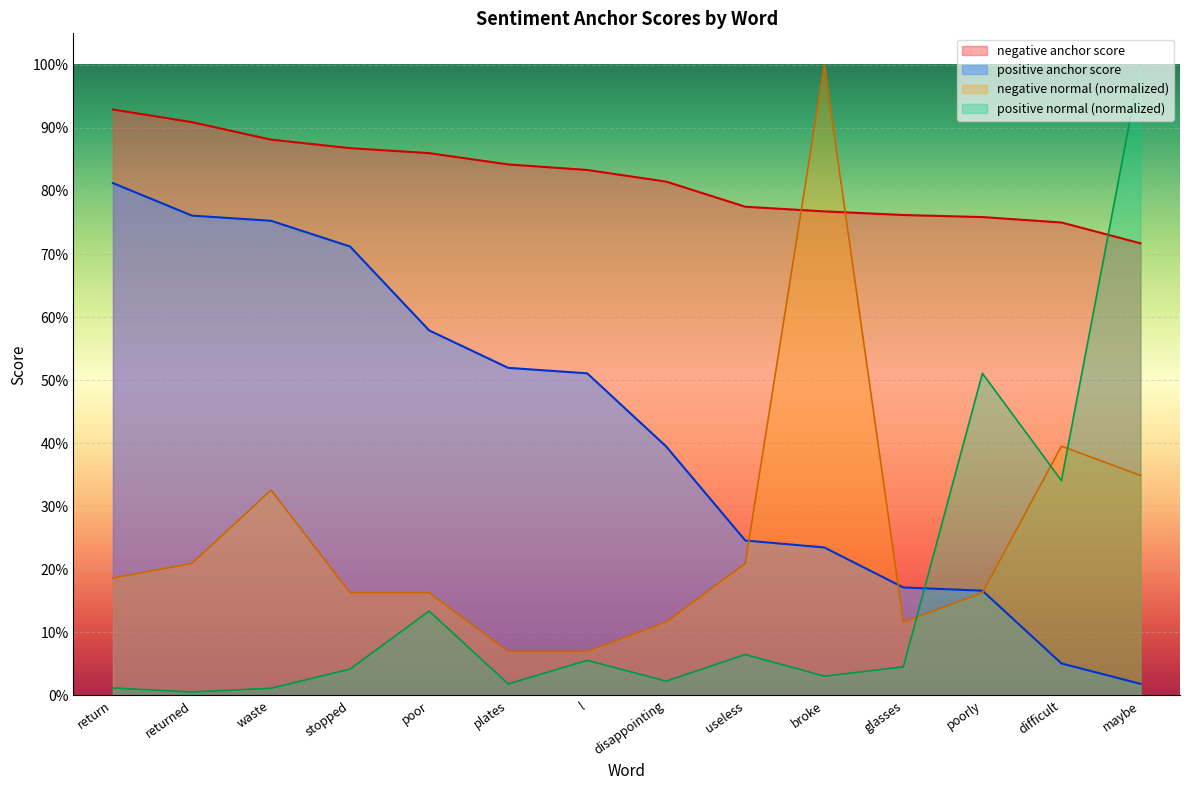

What are all the series names shown in the legend?

negative anchor score, positive anchor score, negative normal (normalized), positive normal (normalized)